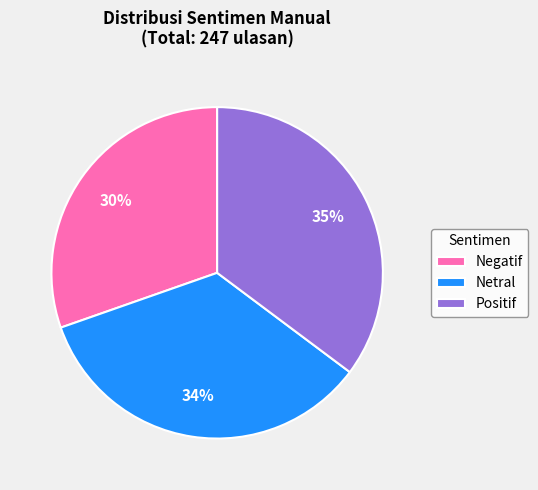

How many slices are in this pie chart?

3